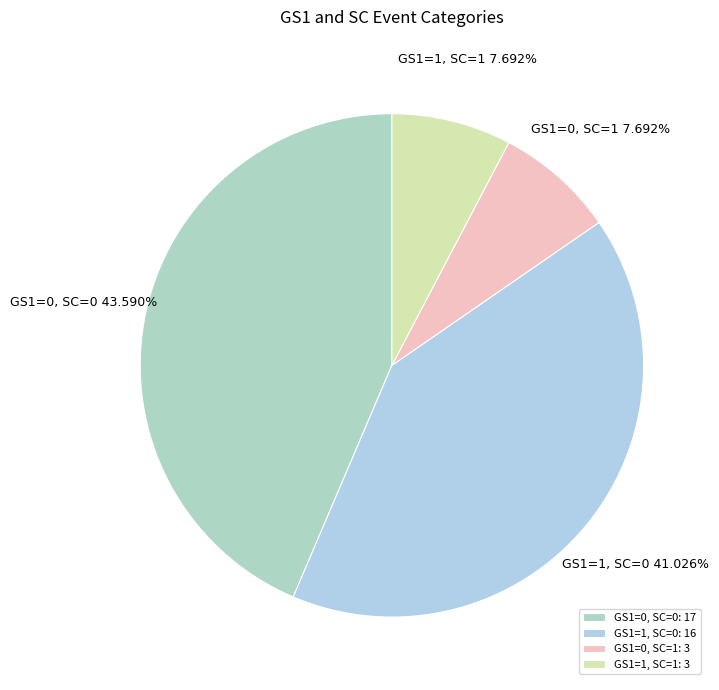

Is there any slice that represents more than half of the pie?

No